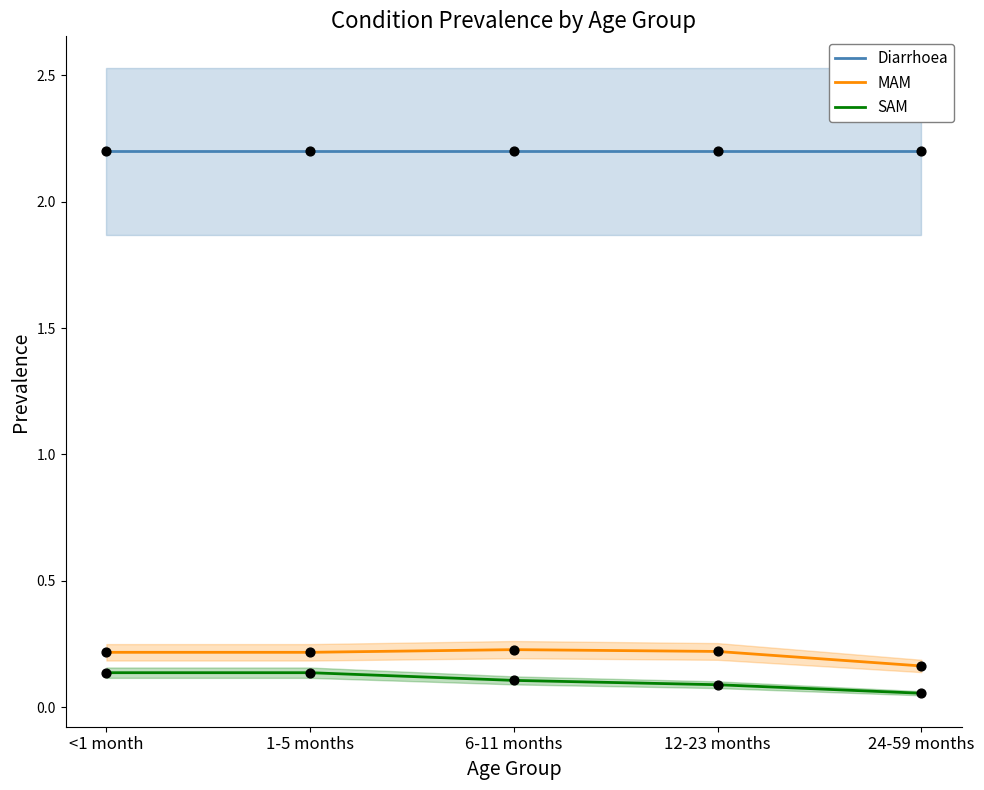

Is the value of MAM at <1 month greater than the value of Diarrhoea at <1 month?

No